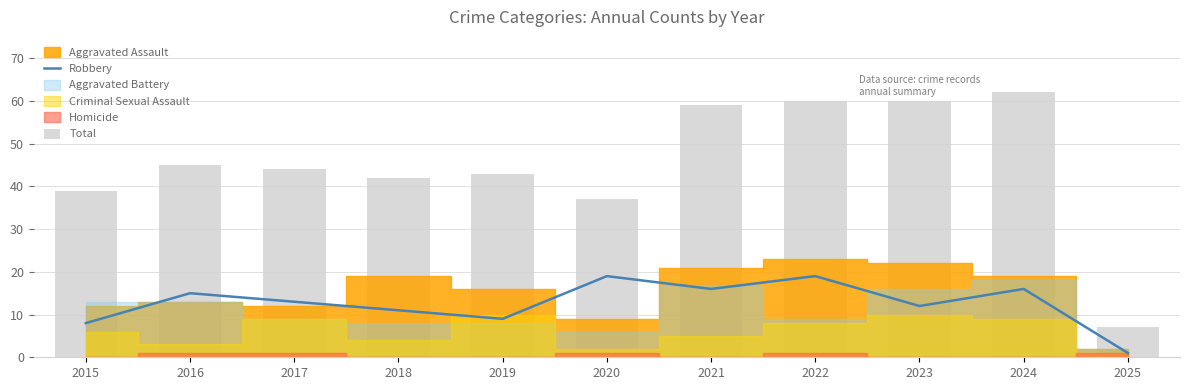

Where does the Total series first go above 44?

2016